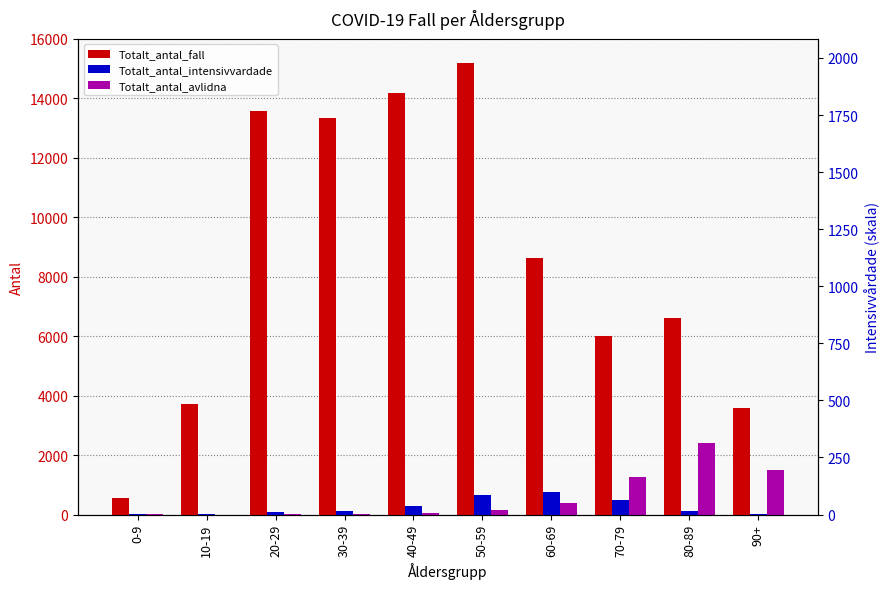

Between 90+ and 20-29, which is larger?

20-29